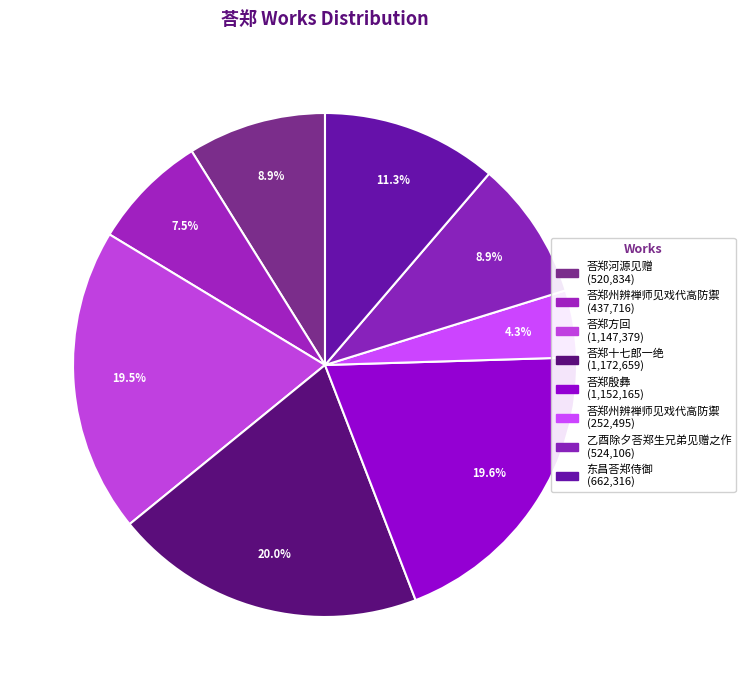

To the nearest percent, what is the average slice percentage?

12%